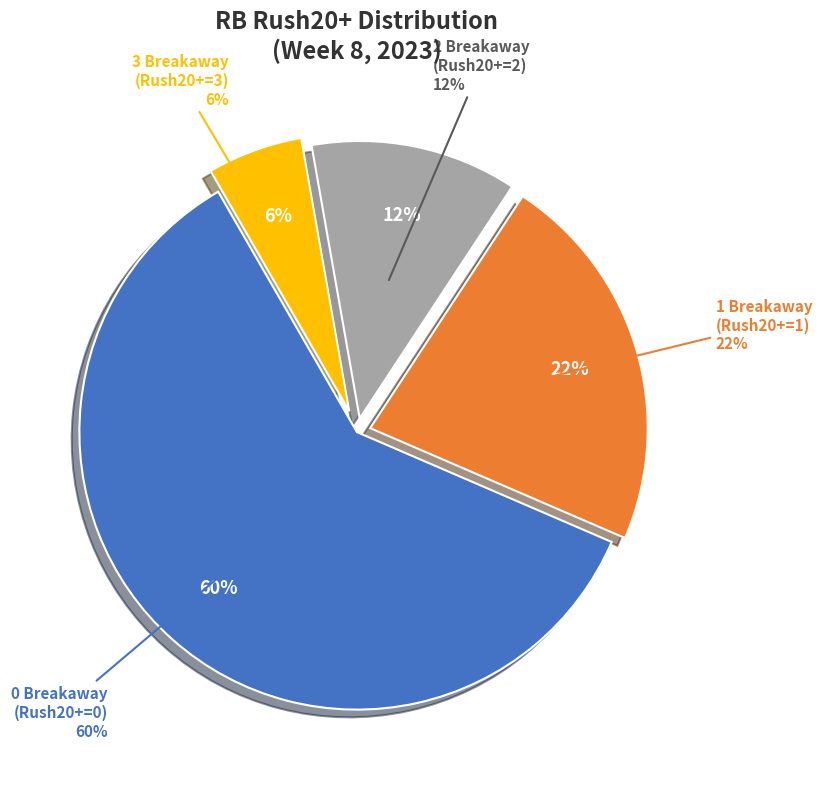

To the nearest percent, what is the combined percentage of 3 Rush20+ and 1 Rush20+?

28%